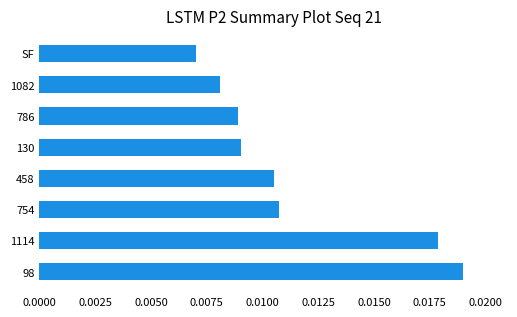

How many values are between 0 and 1?

8